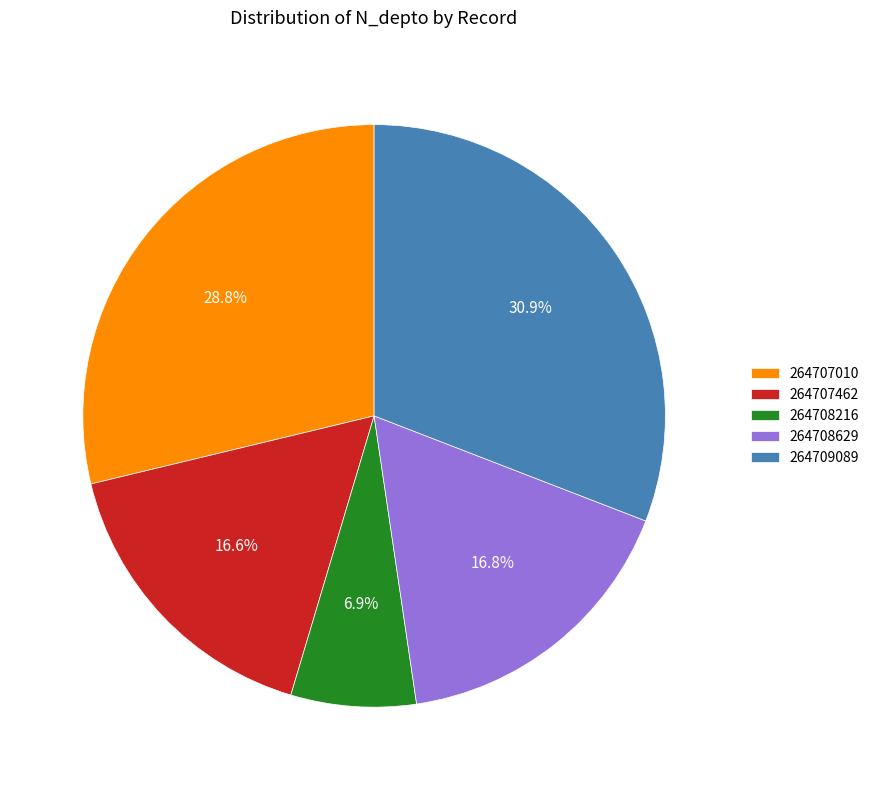

How many segments does this pie chart have?

5